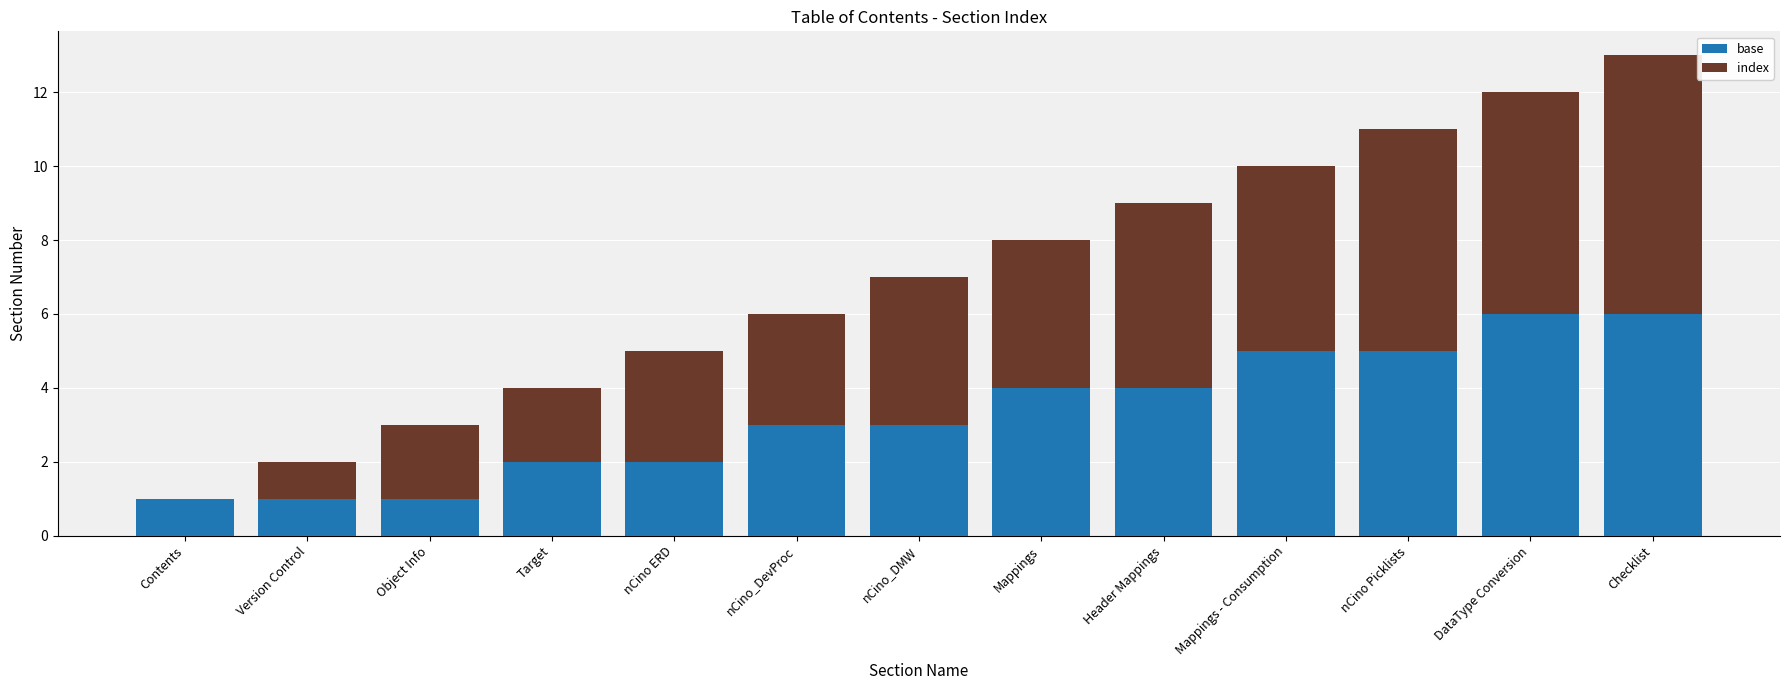

What is the approximate value of base at nCino_DMW?

3